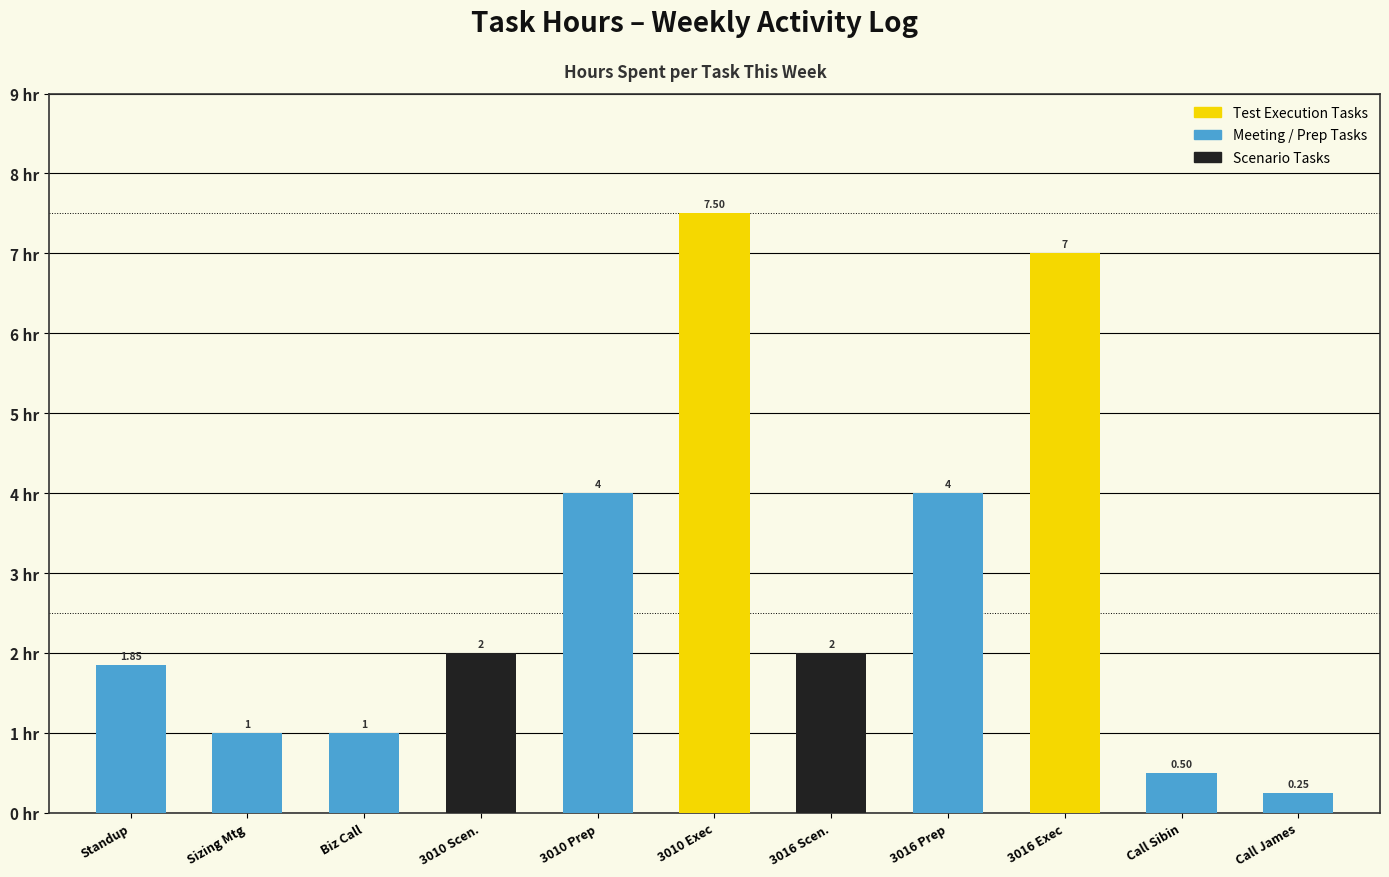

What is the label of the 11th bar from the left?

Call James